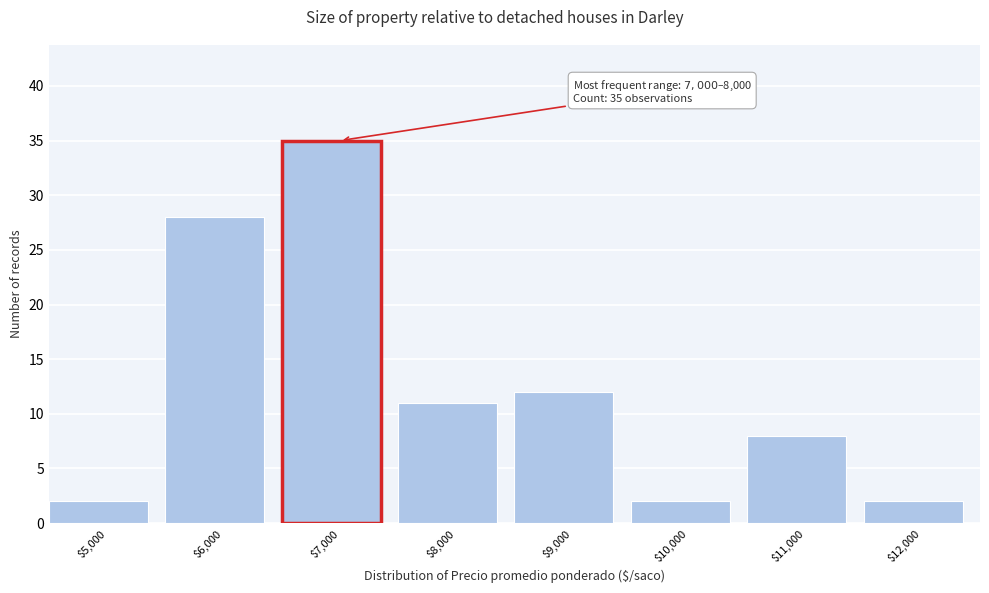

Reading left to right, what are all the values shown in this chart?

2	28	35	11	12	2	8	2